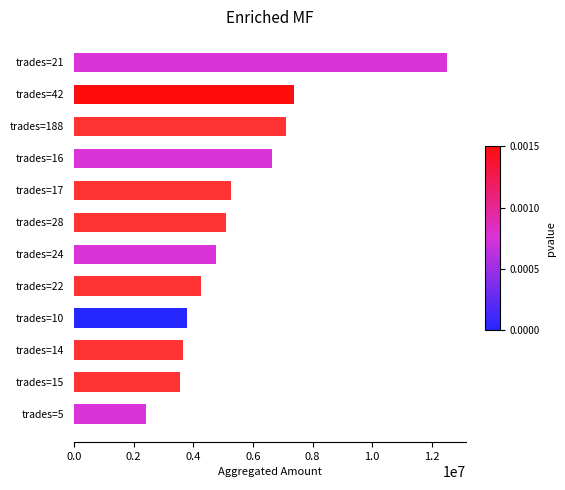

Reading bottom to top, what are all the values shown in this chart?

2405880	3548220	3665950	3788550	4254290	4779060	5095940	5265090	6657530	7117470	7378220	12508430